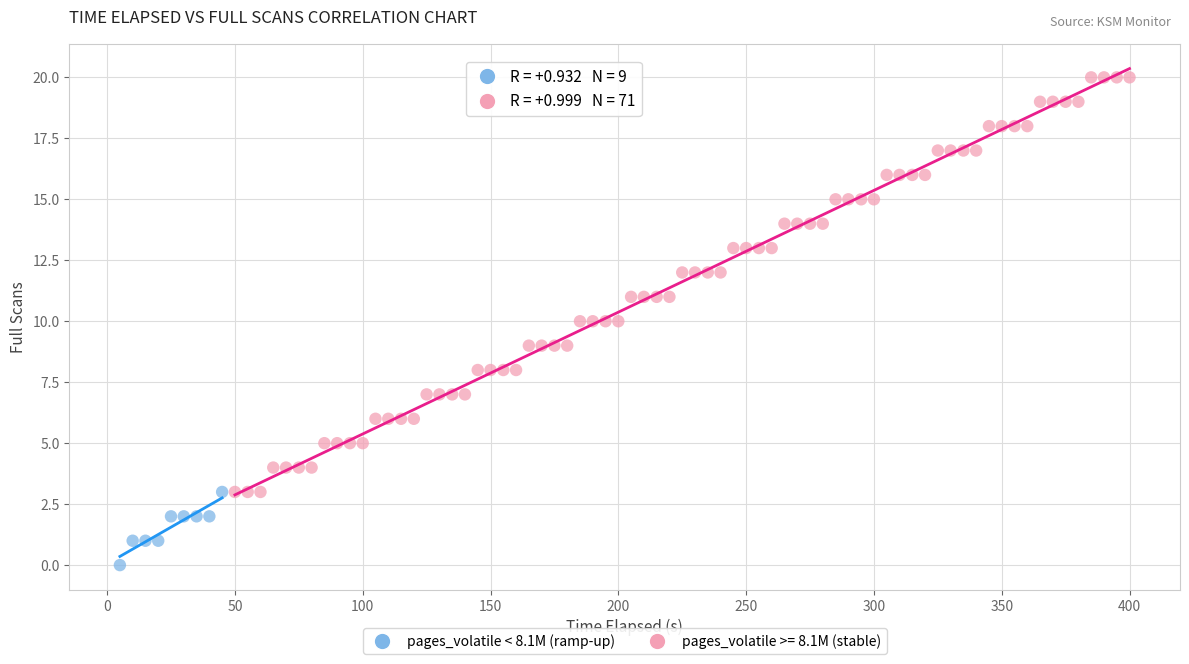

Which series reaches the minimum Y coordinate?

pages_volatile < 8.1M (ramp-up)